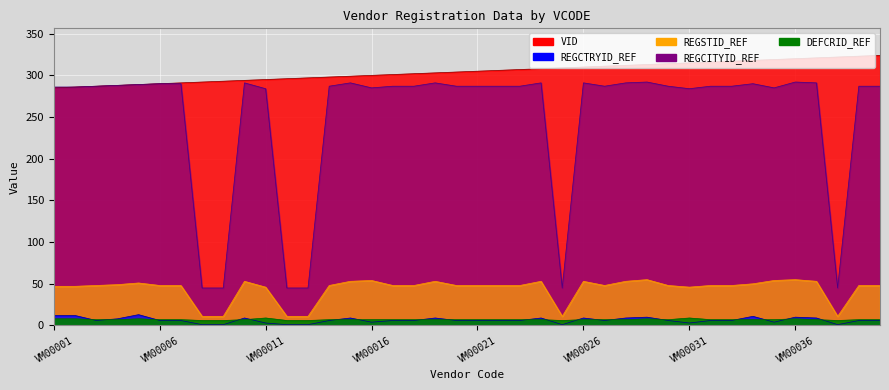

The value of VID at VM00013 is 502. True or false?

False